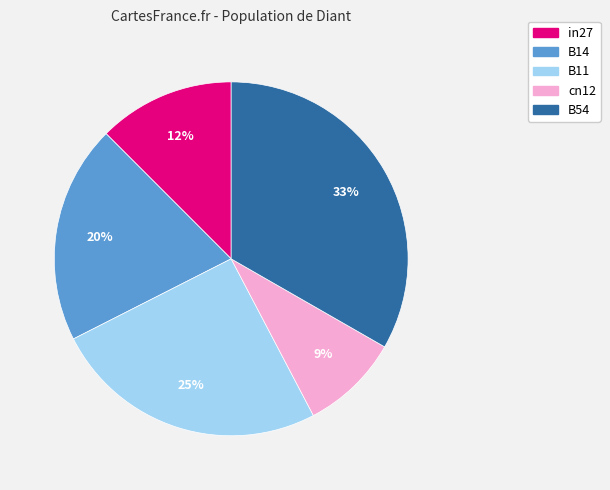

Count the number of slices in the pie.

5